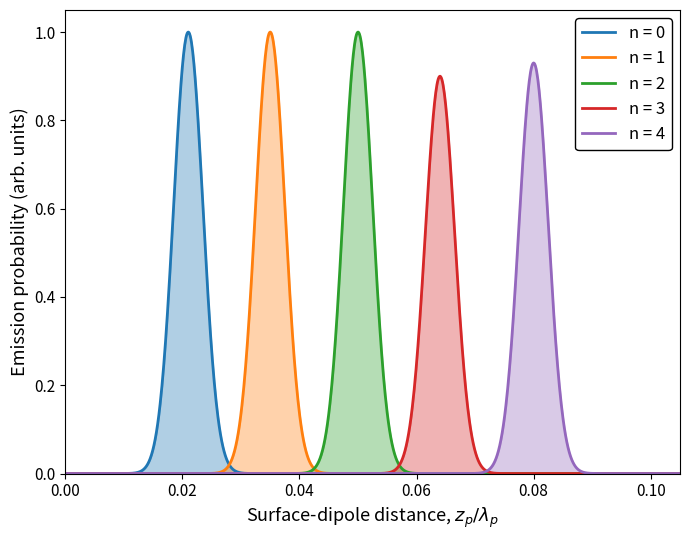

True or false: n = 0 has more than 0 interior local peaks.

True